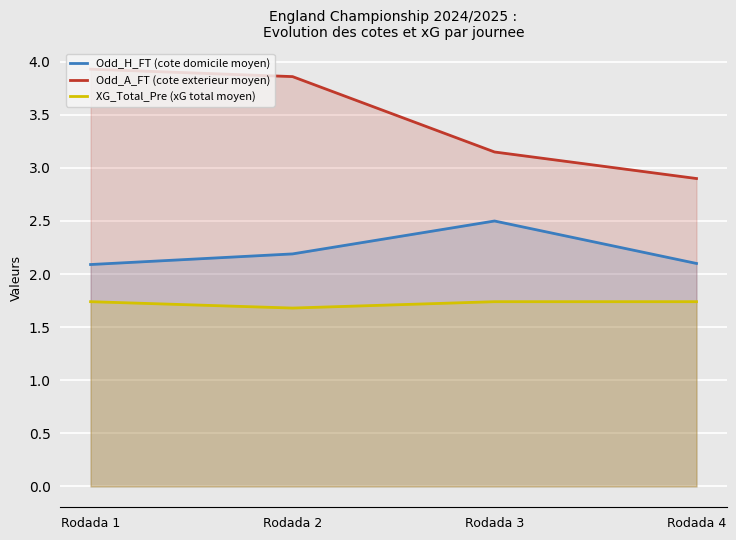

What is the difference between the maximum and minimum values in the Odd_H_FT (cote domicile moyen) series?

0.4